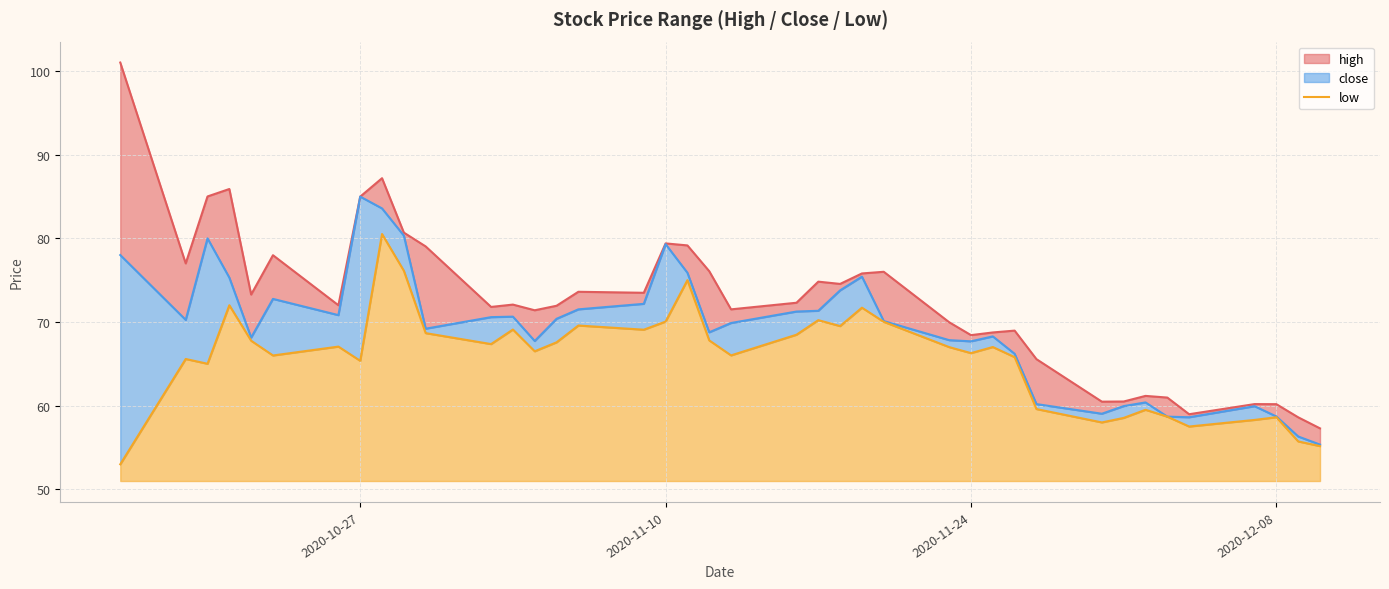

In low, how many points are higher than both neighbors (excluding endpoints)?

12